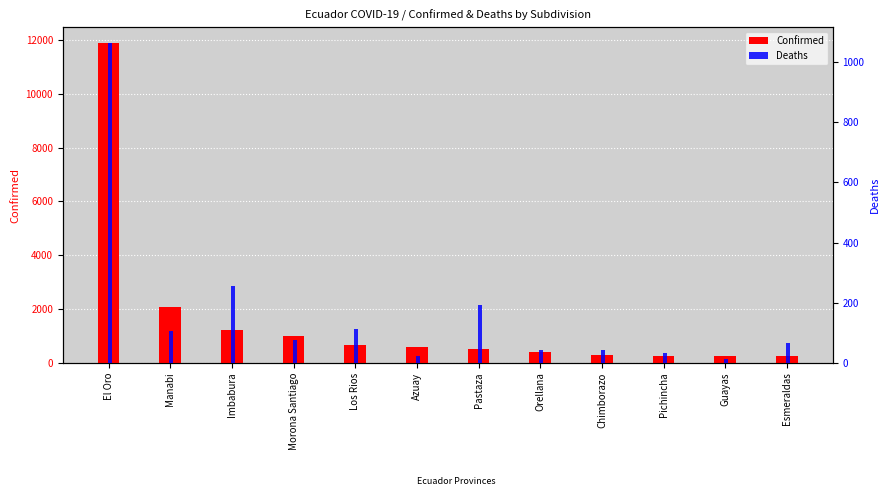

What is the value of the Deaths bar at the 11th from the left?

14